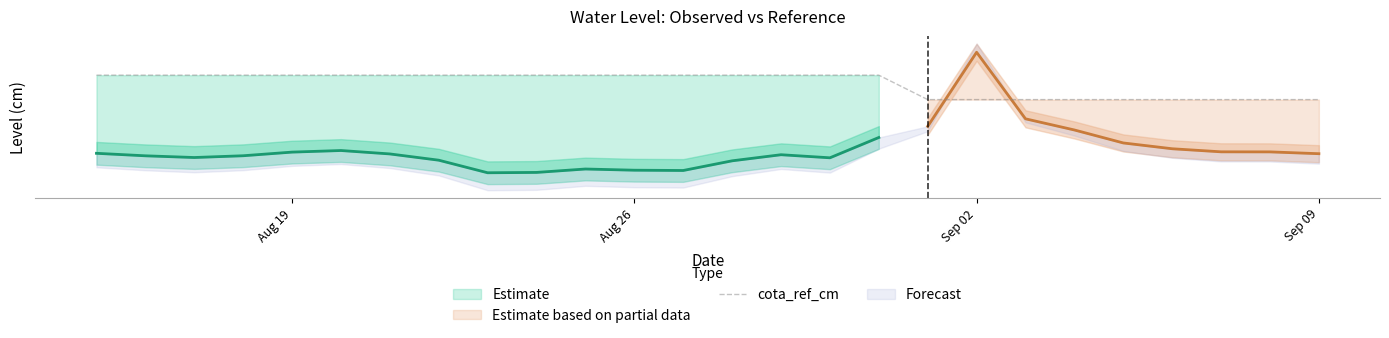

What is the difference between the maximum and minimum values?

4.3